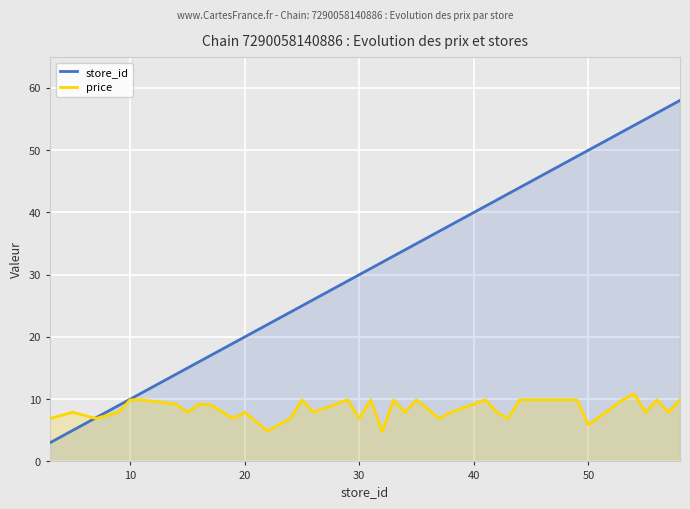

Does the chart display data point markers on the line(s)?

No